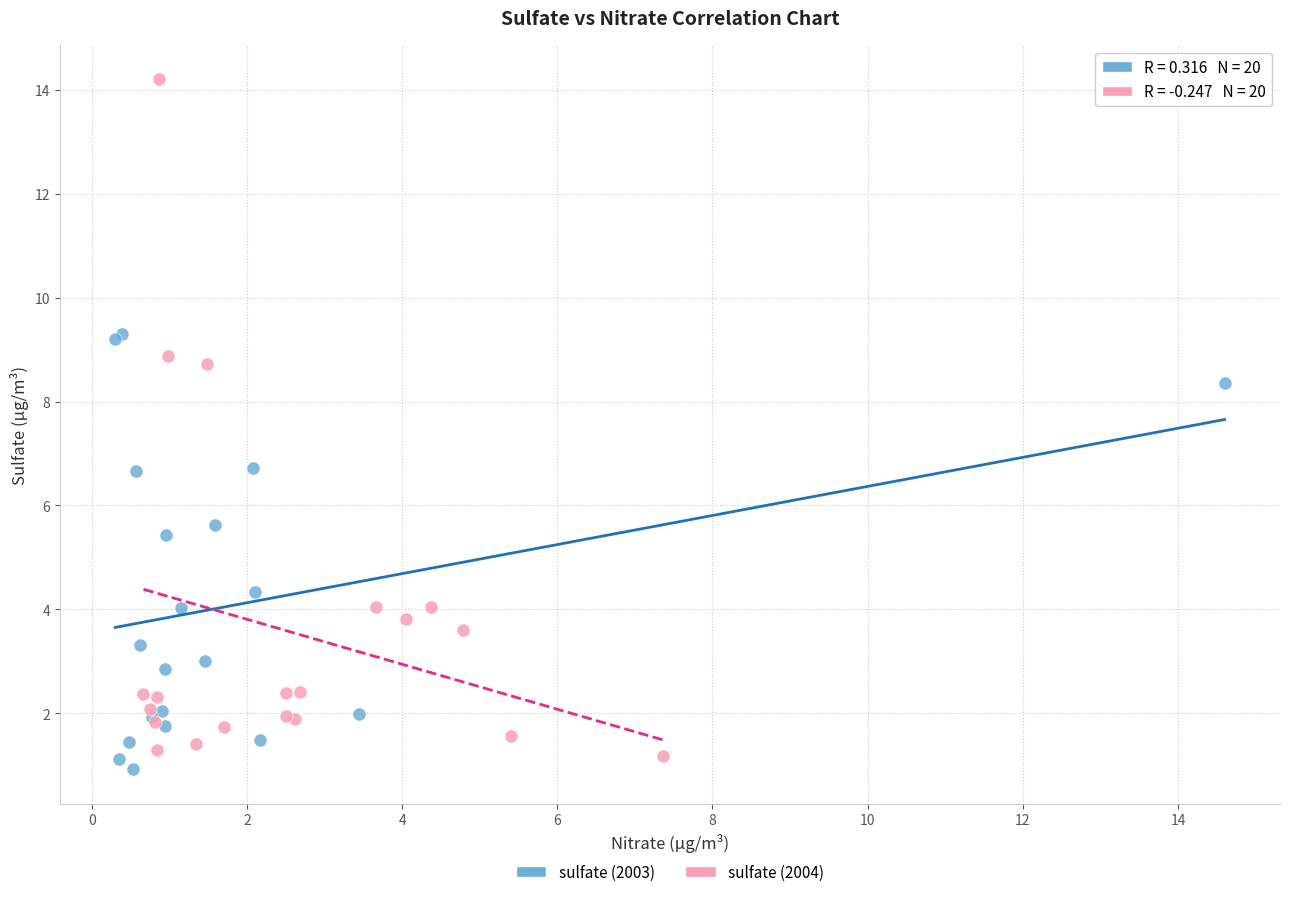

Which series has the widest spread of Y values?

sulfate (2004)